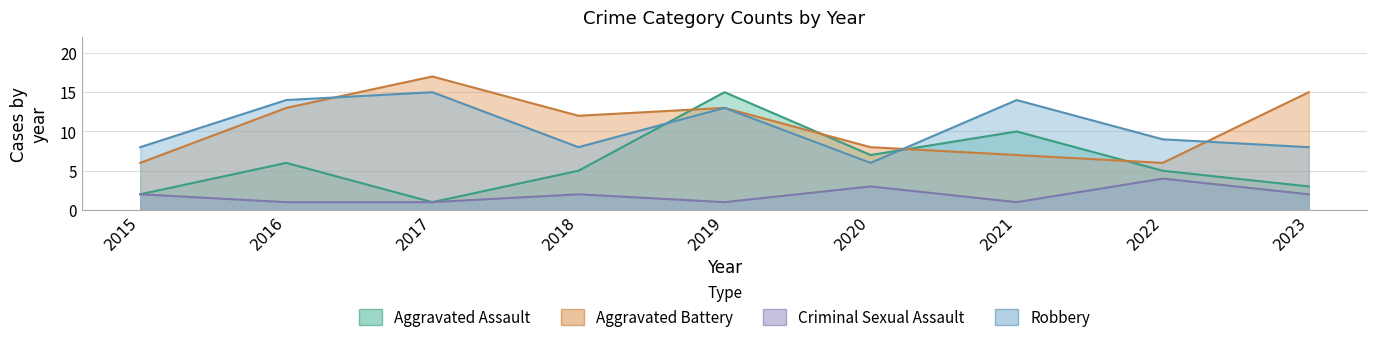

Which category has the lowest value in the Robbery series?

2020